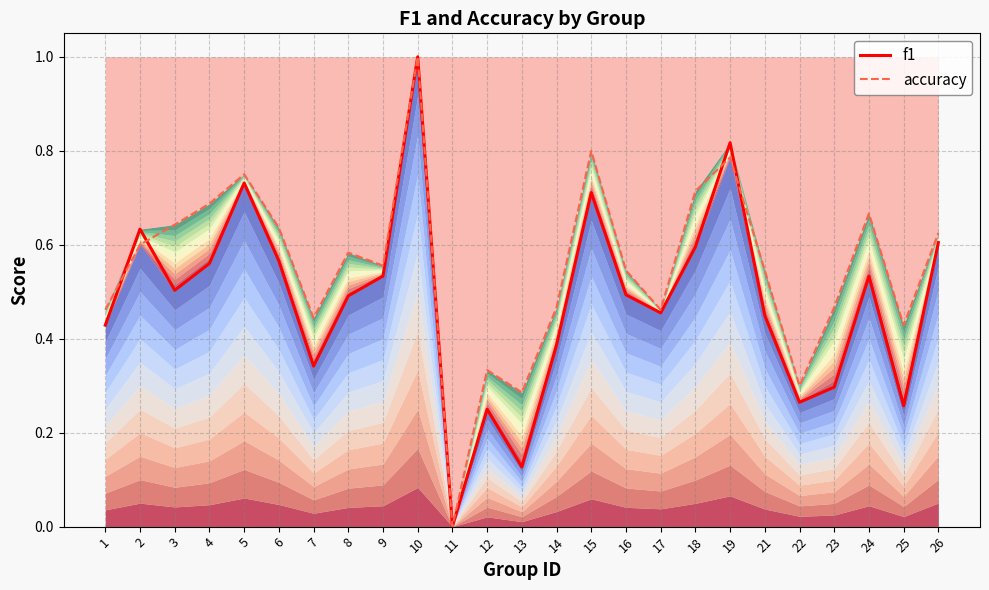

What is the approximate value of accuracy at 7?

0.4